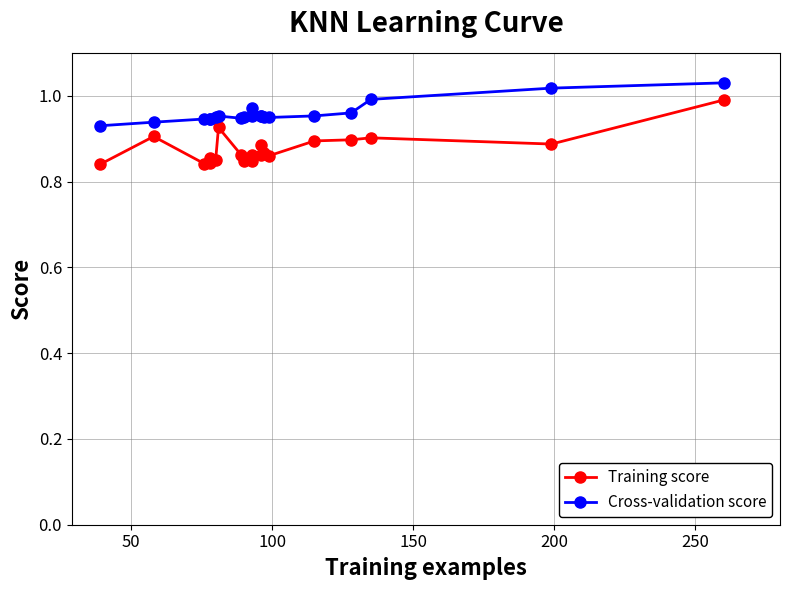

Reading left to right, extract all data points from this chart.

Training score: 0.8	0.9	0.8	0.8	0.9	0.9	0.9	0.9	0.8	0.8	0.9	0.9	0.9	0.9	0.9	0.9	0.9	0.9	0.9	1.0
Cross-validation score: 0.9	0.9	0.9	0.9	0.9	1.0	1.0	0.9	0.9	1.0	1.0	1.0	1.0	1.0	0.9	1.0	1.0	1.0	1.0	1.0